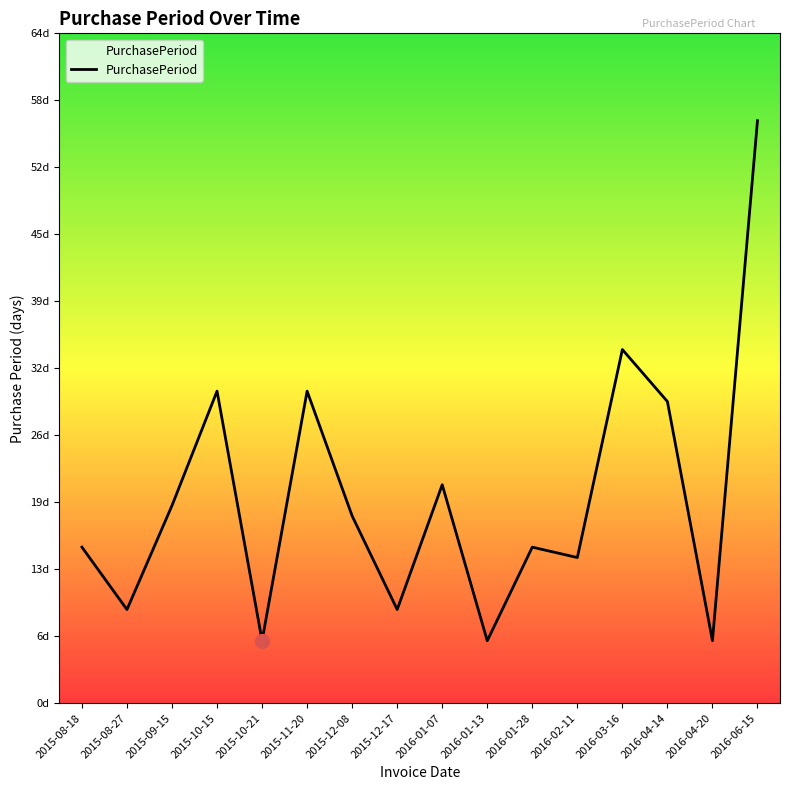

Reading left to right, extract all data points from this chart.

2015-08-18=15	2015-08-27=9	2015-09-15=19	2015-10-15=30	2015-10-21=6	2015-11-20=30	2015-12-08=18	2015-12-17=9	2016-01-07=21	2016-01-13=6	2016-01-28=15	2016-02-11=14	2016-03-16=34	2016-04-14=29	2016-04-20=6	2016-06-15=56